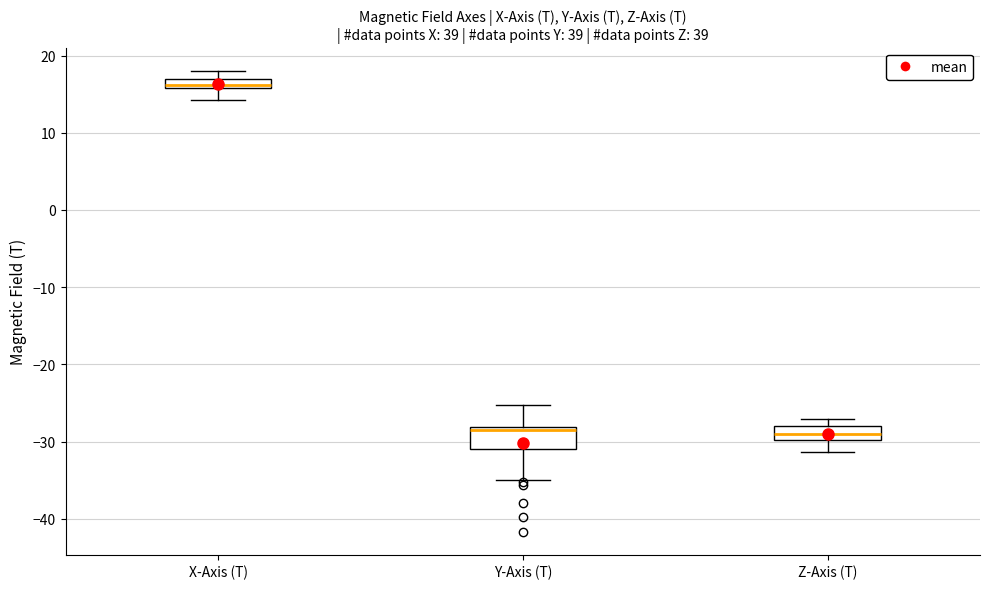

Where does the median line of the box for Y-Axis (T) sit on the y-axis? The values are not printed on the chart, so give them approximately, as read against the axis.

-29